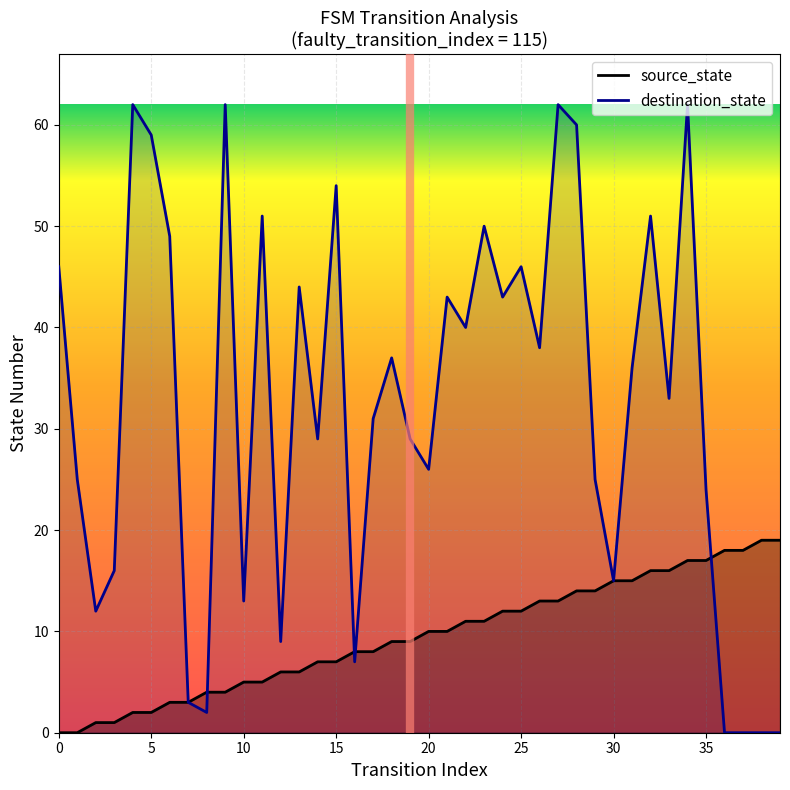

What are all the series names shown in the legend?

source_state, destination_state